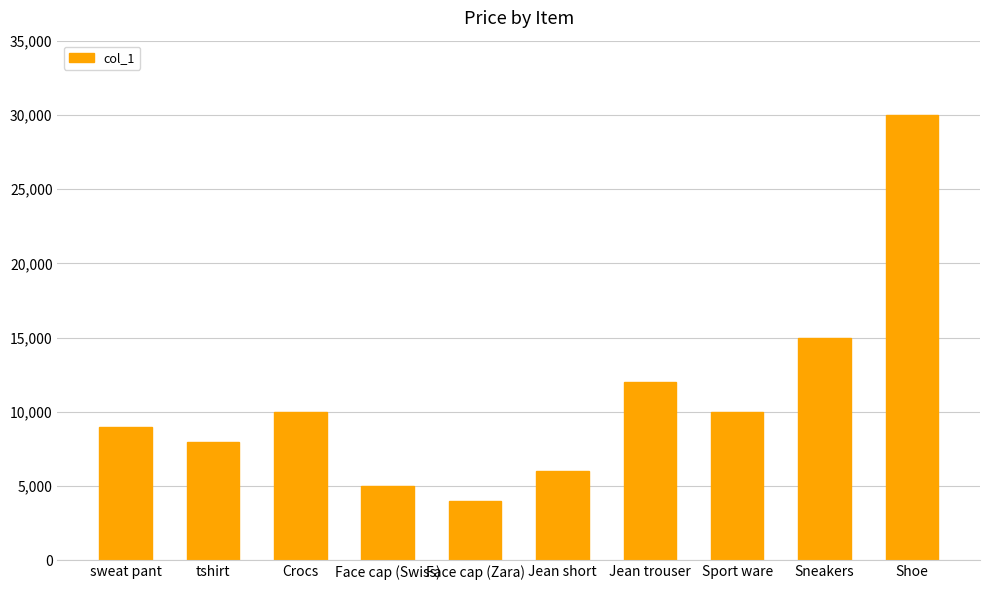

Reading left to right, extract all data points from this chart.

9000	8000	10000	5000	4000	6000	12000	10000	15000	30000